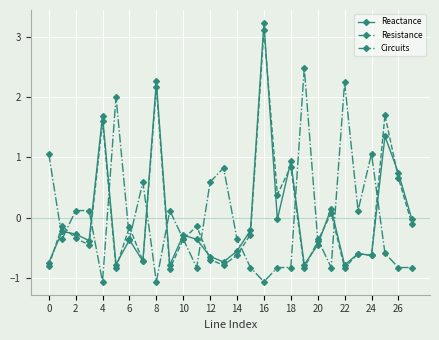

Which series has the largest range (max minus min)?

Reactance